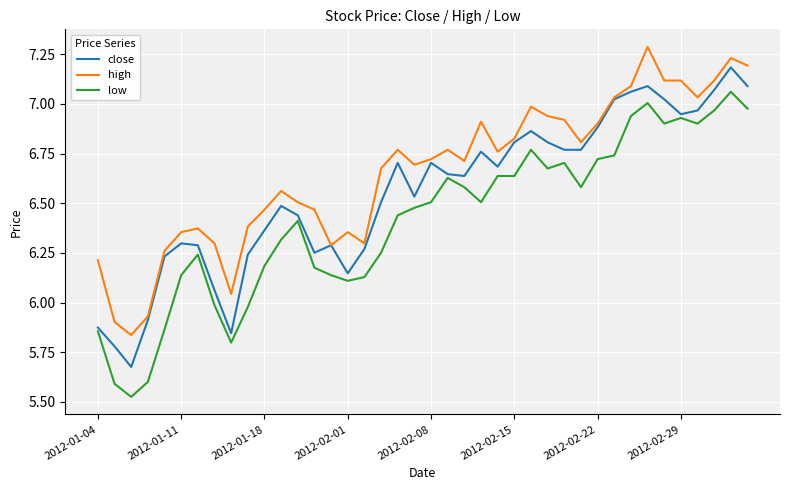

Which series has the widest spread of values?

low